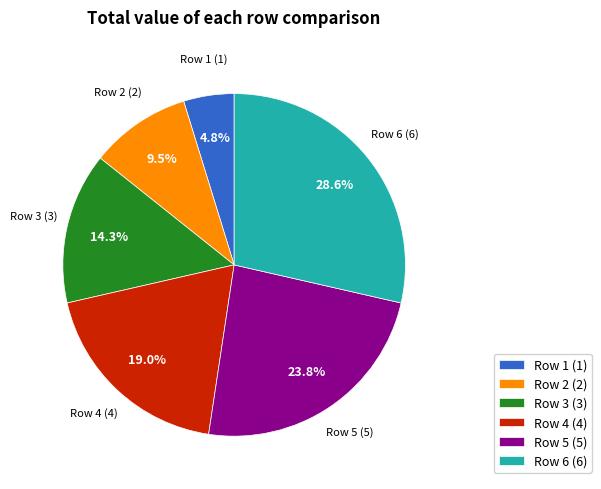

How many slices are in this pie chart?

6